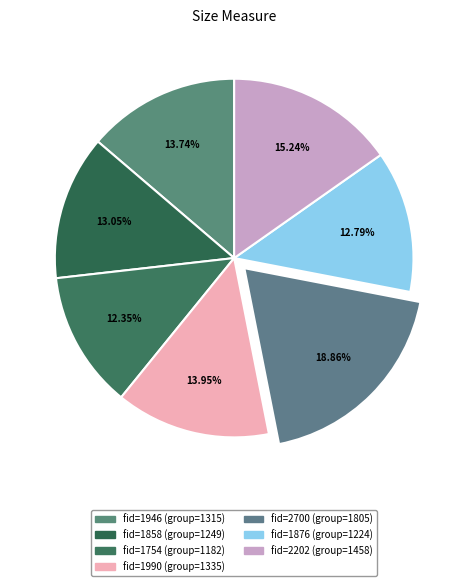

Rank the categories by value from lowest to highest.

1754, 1876, 1858, 1946, 1990, 2202, 2700